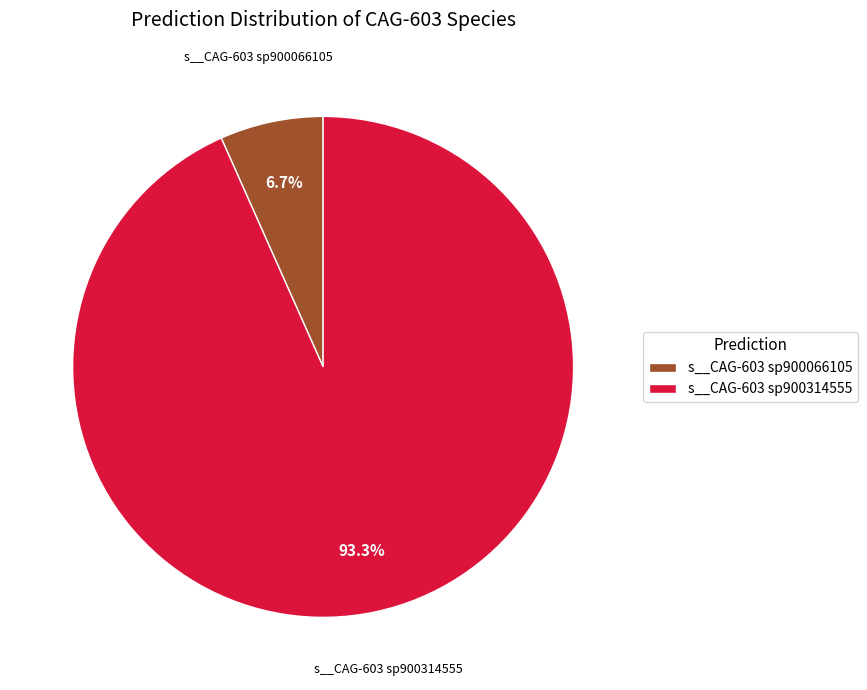

Combined, what portion of the pie is s__CAG-603 sp900066105 and s__CAG-603 sp900314555?

100.0%